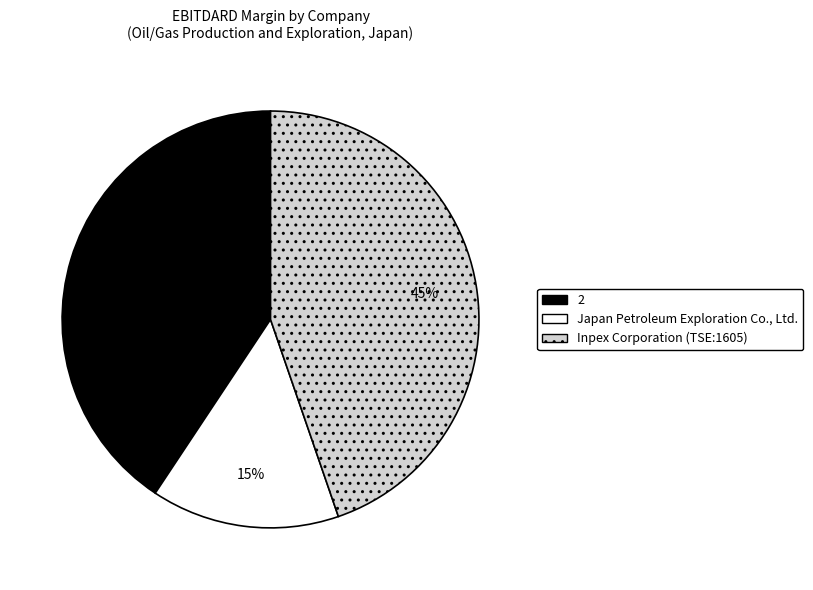

Is there any slice that represents more than half of the pie?

No